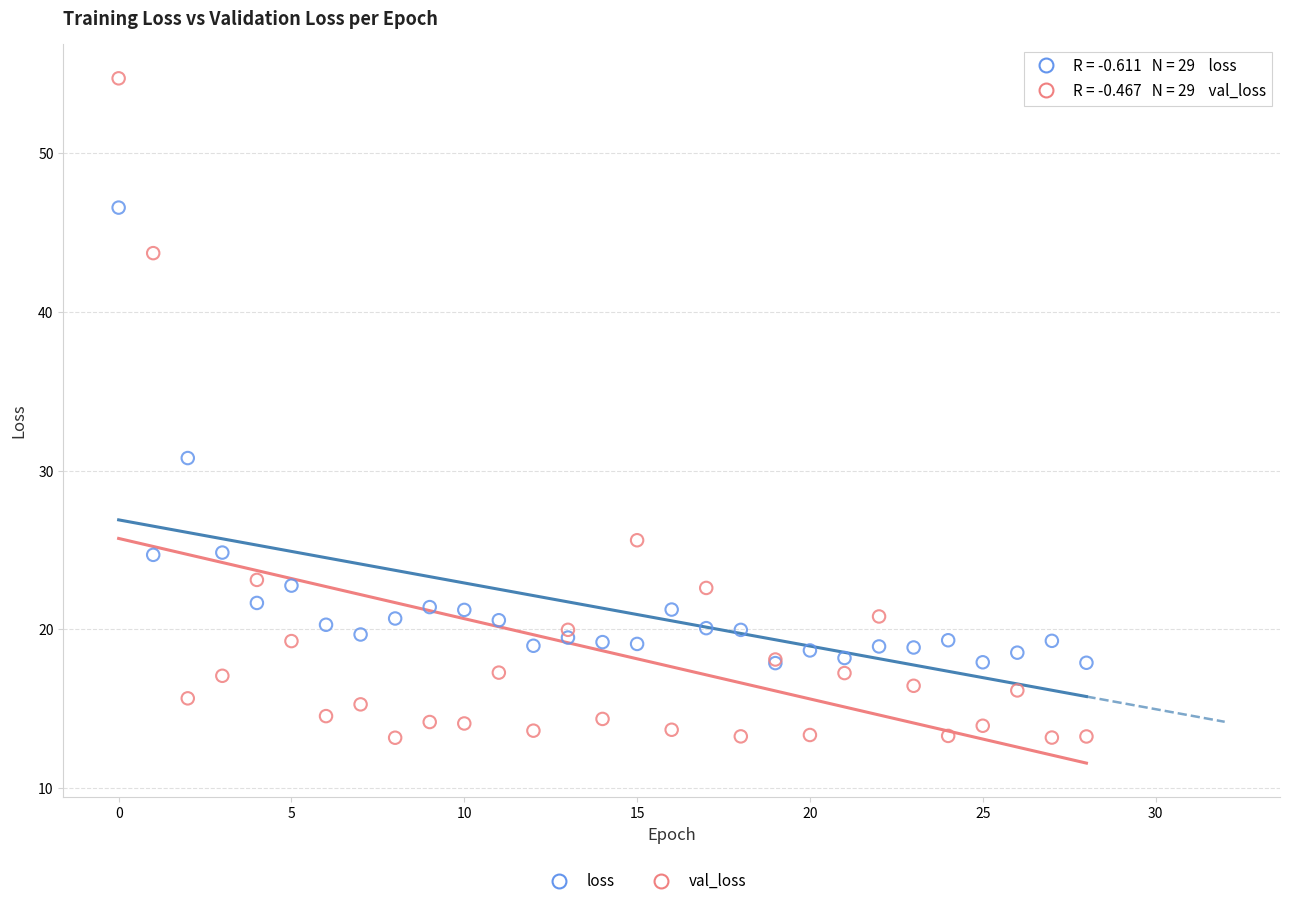

Across all series, what Y value is closest to 33?

30.8